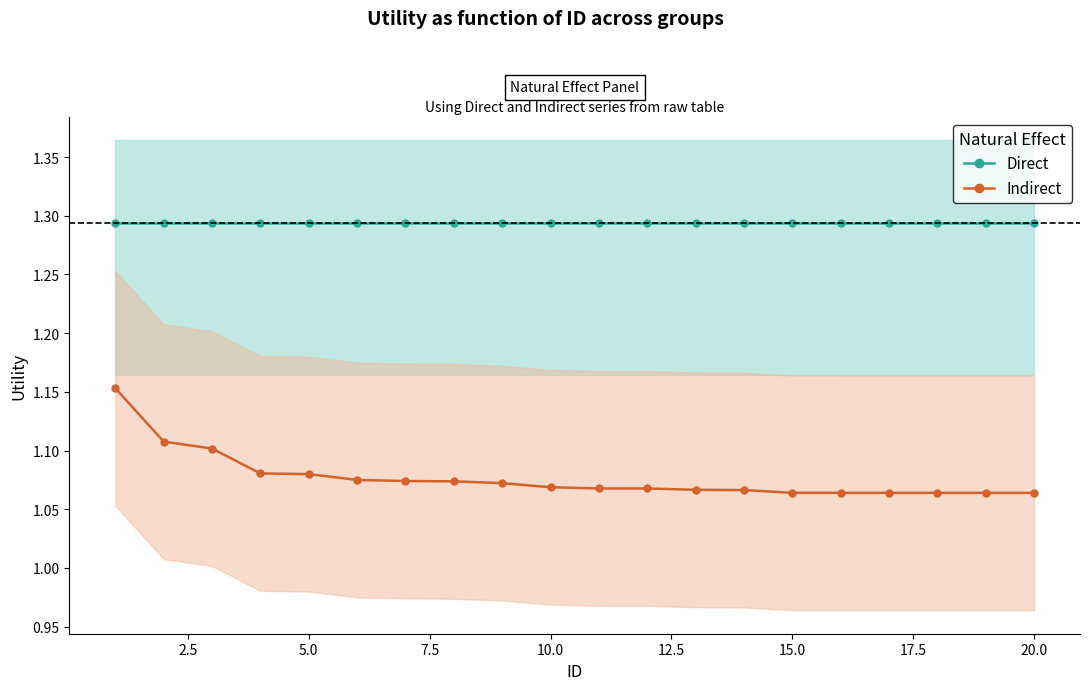

True or false: Direct and Indirect cross at least once.

False